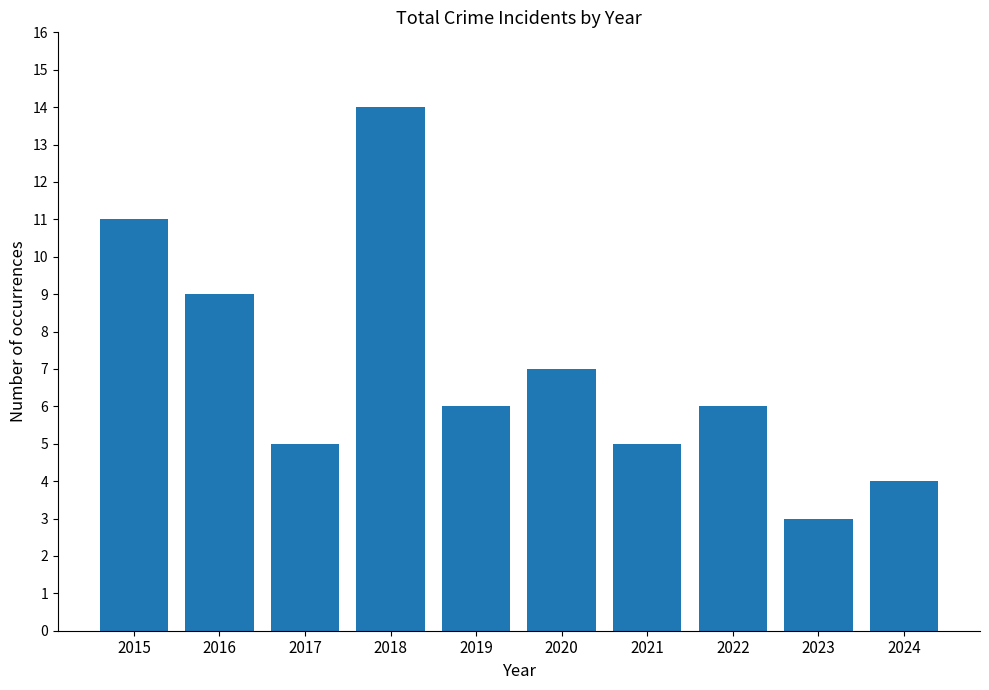

At which category does the chart reach its minimum across all series?

2023